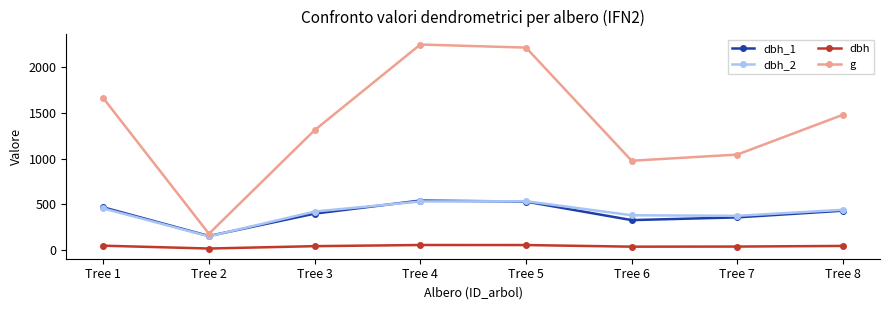

At which label does dbh_2 first exceed 439?

Tree 1